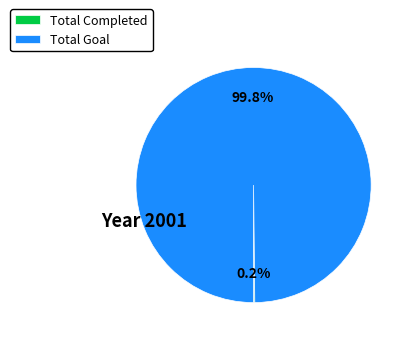

To the nearest percent, what portion does Total Goal represent?

100%